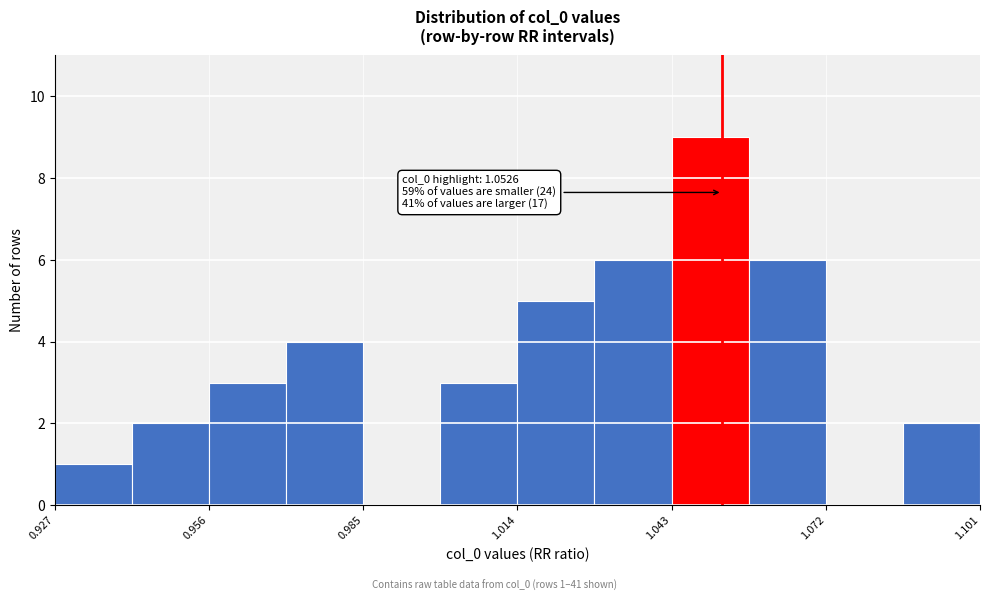

Around what value on the x-axis is the tallest bar? Give the approximate position of its centre, as read against the axis.

1.050